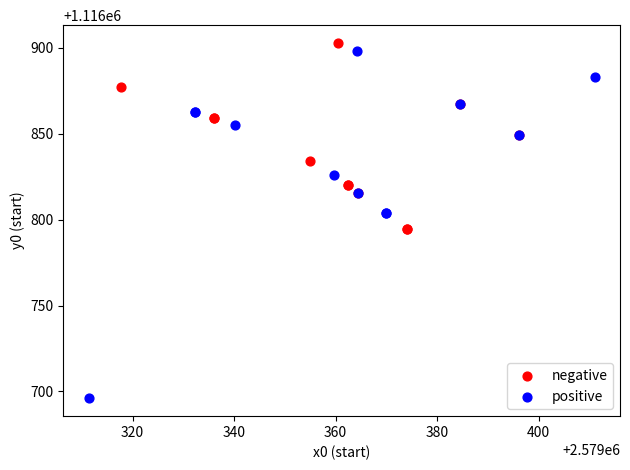

Which series contains the lowest Y value?

positive